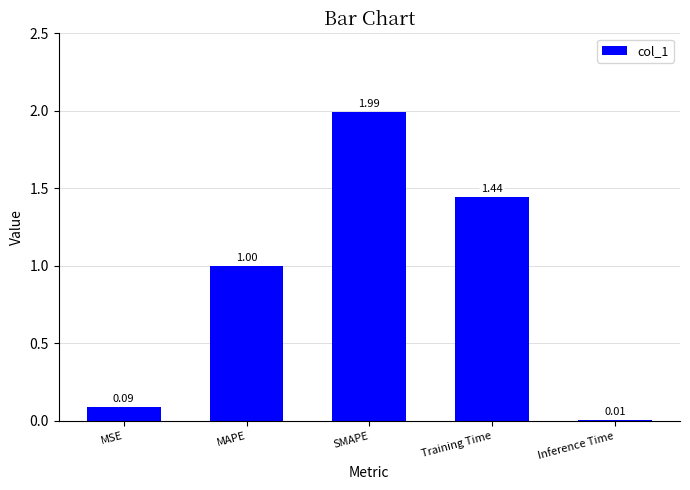

How many categories are shown in the chart?

5